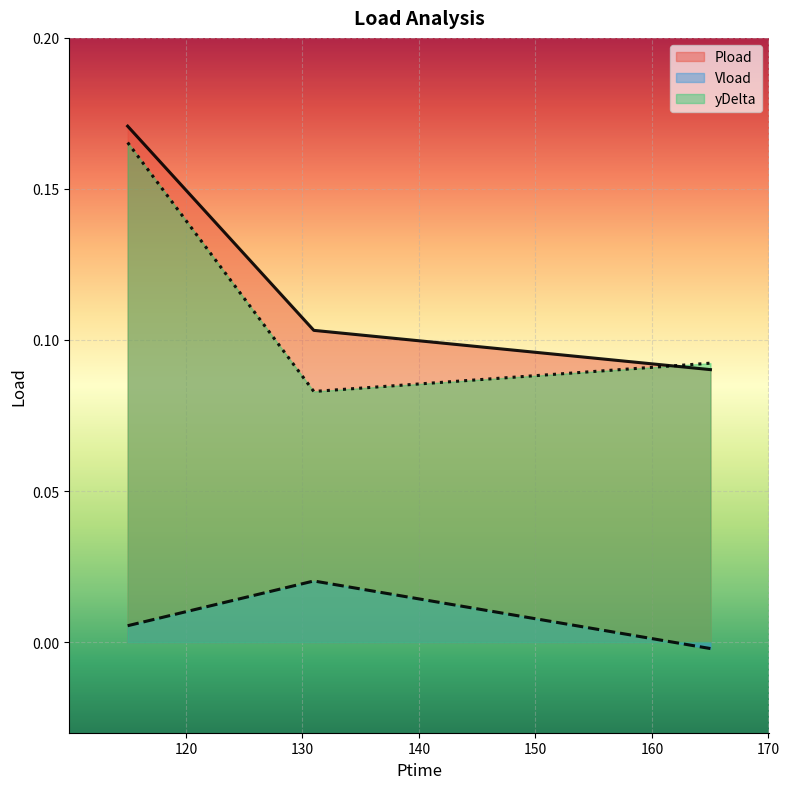

Which label corresponds to the smallest value in the chart?

165.024